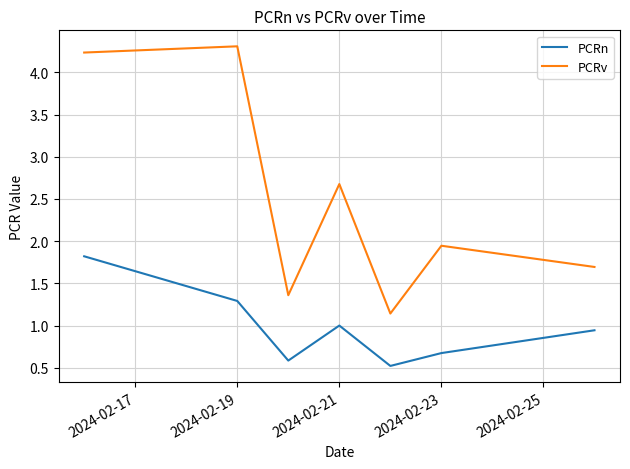

True or false: PCRn has more than 0 interior local peaks.

True